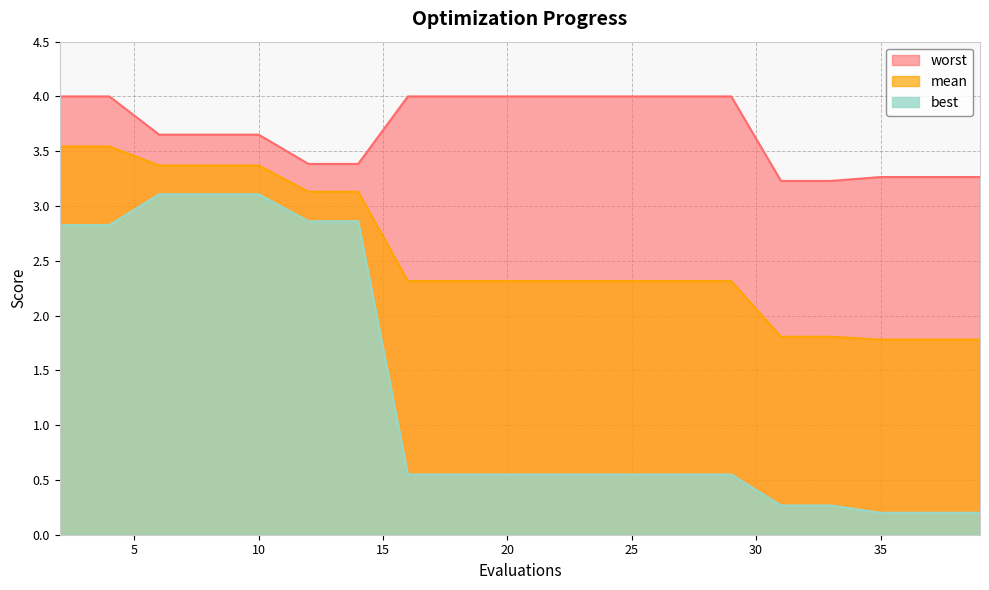

Which series changed the most between 4 and 6?

worst